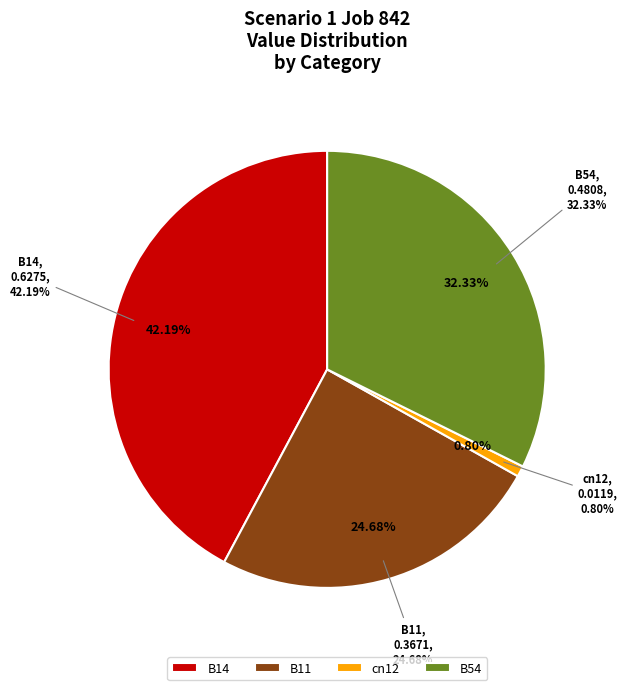

Count the number of slices in the pie.

5